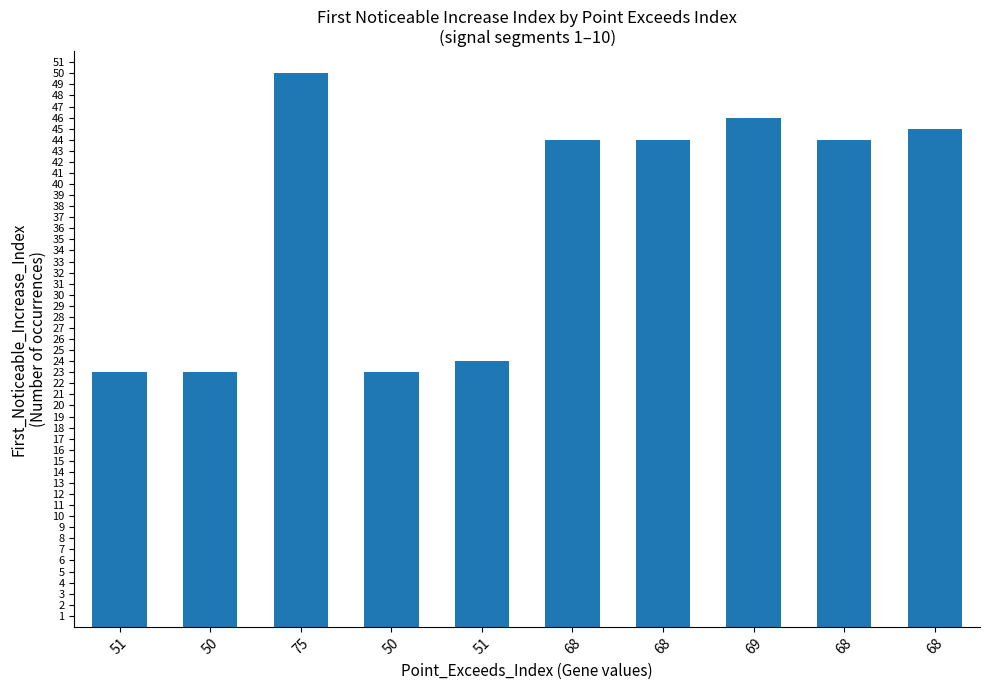

The value at 50 is 23. True or false?

True